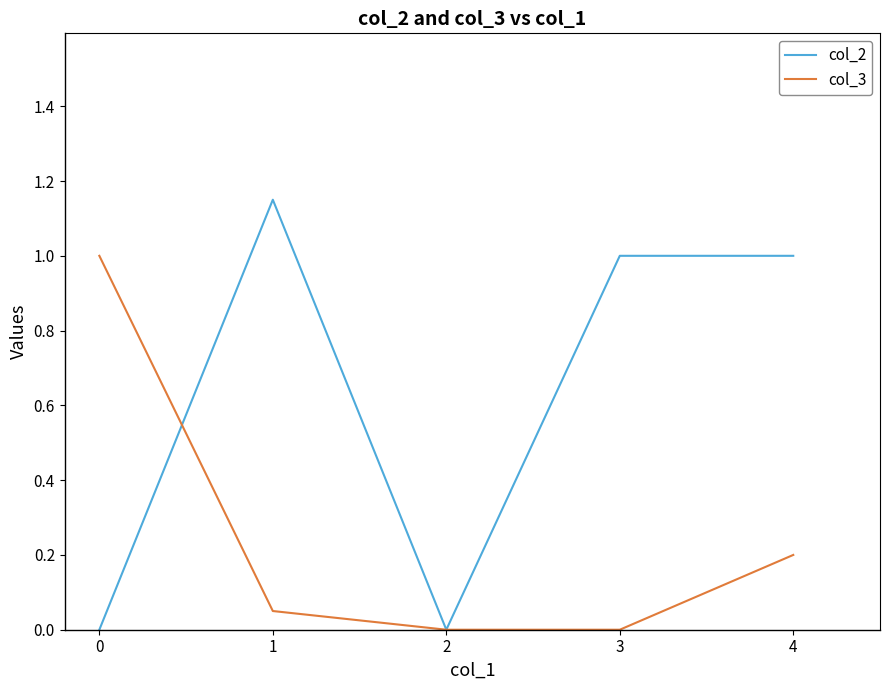

The col_2 series shows 0.8 at 2. True or false?

False